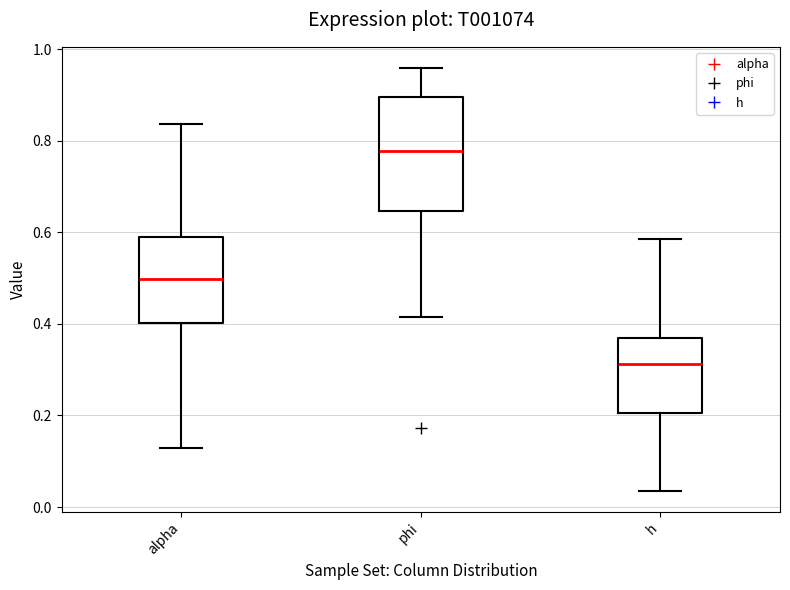

Reading left to right, transcribe this box plot: for each box, give where its median line is, the range the box spans, and where its two whiskers end, as read against the y-axis. The values are not printed on the chart, so give them approximately, as read against the axis.

alpha: median 0.50, box 0.40 to 0.58, whiskers 0.12 to 0.84
phi: median 0.78, box 0.64 to 0.90, whiskers 0.42 to 0.96
h: median 0.32, box 0.20 to 0.36, whiskers 0.04 to 0.58